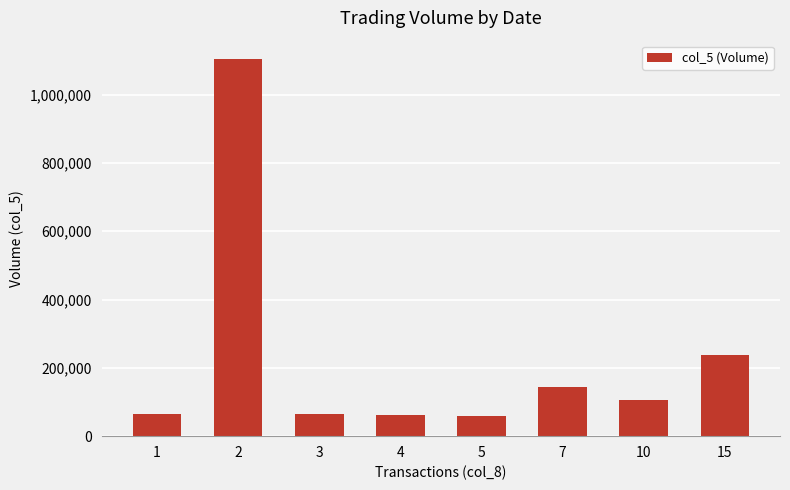

What is the smallest value displayed?

59000